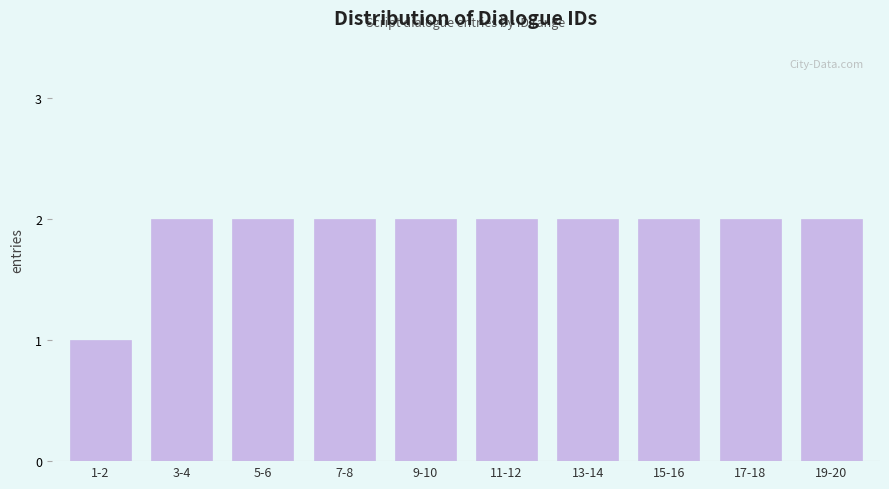

Reading left to right, extract all data points from this chart.

1	2	2	2	2	2	2	2	2	2